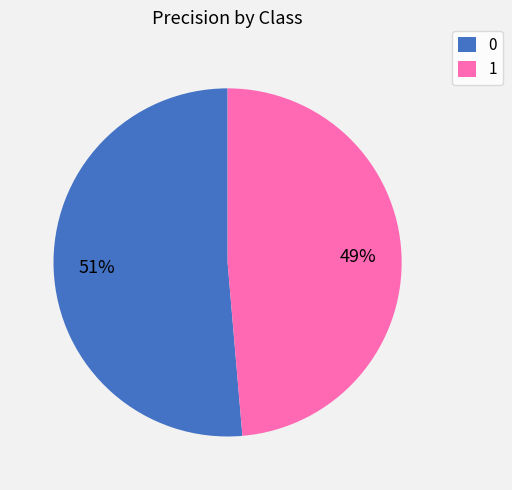

To the nearest percent, what portion does 1 represent?

49%